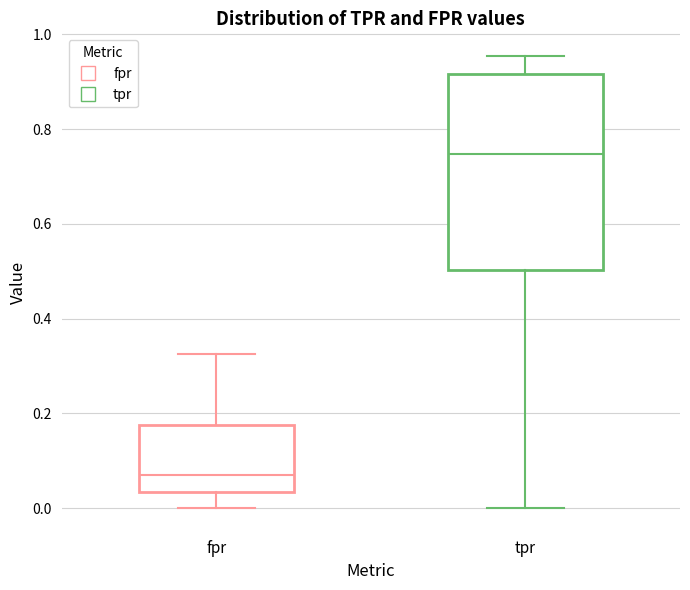

Which box has the highest median line?

tpr